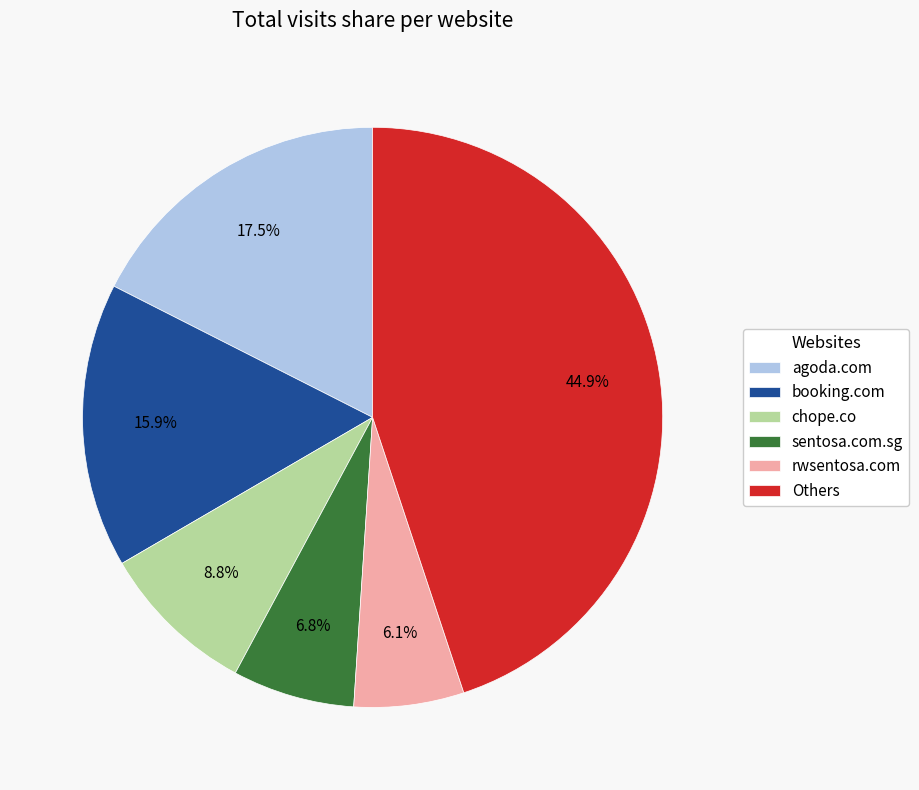

Which slice is the smallest?

rwsentosa.com